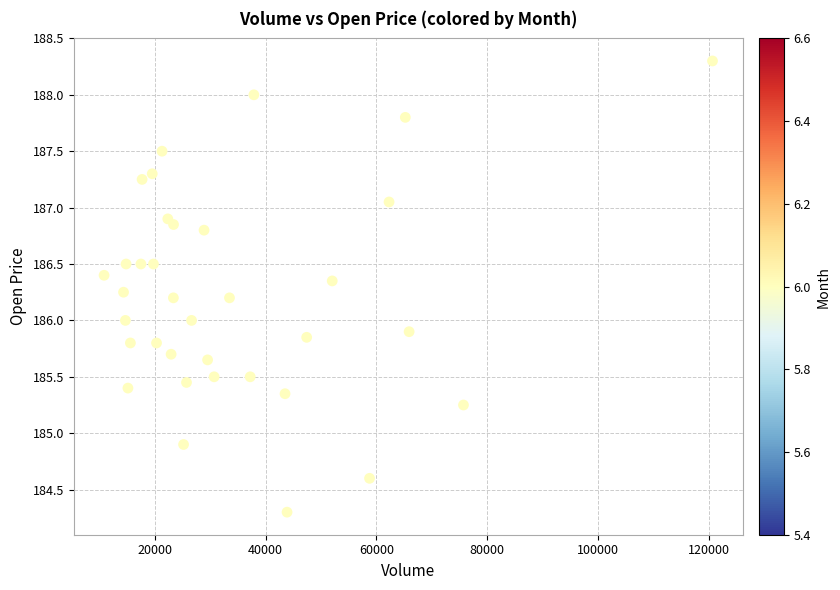

What is the range of Y values (max minus min)?

4.0